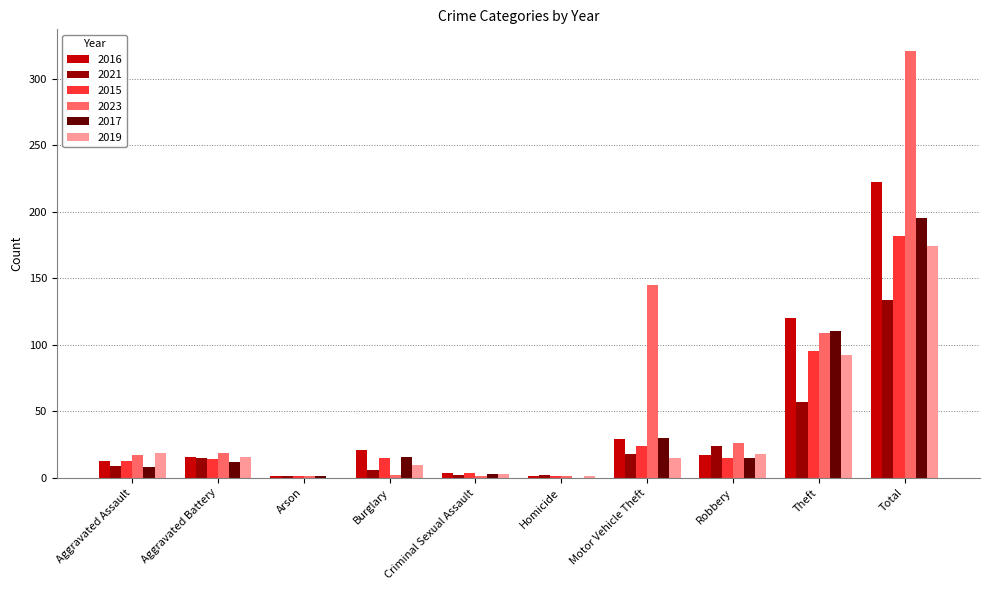

Where does the 2019 series first go above 16?

Aggravated Assault